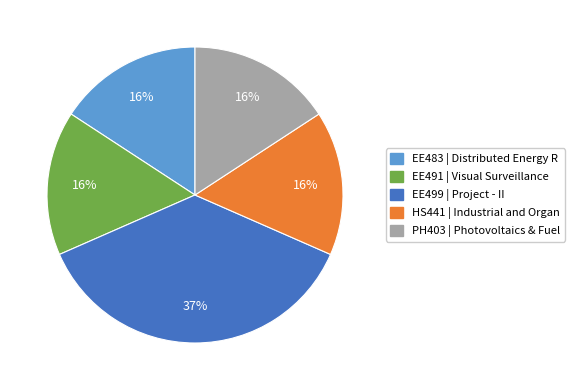

How many segments does this pie chart have?

5